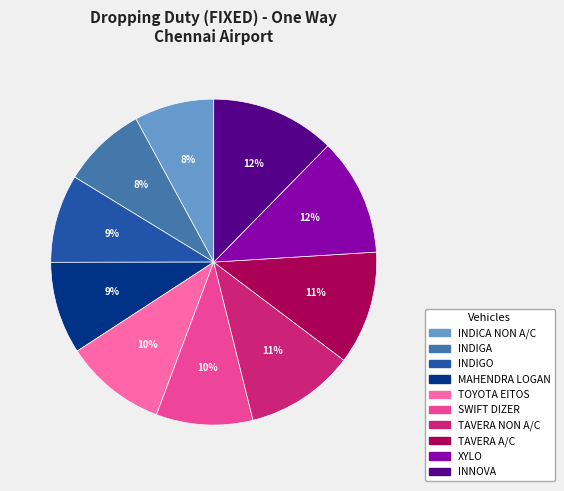

Is the sum of INDICA NON A/C and MAHENDRA LOGAN greater than half?

No